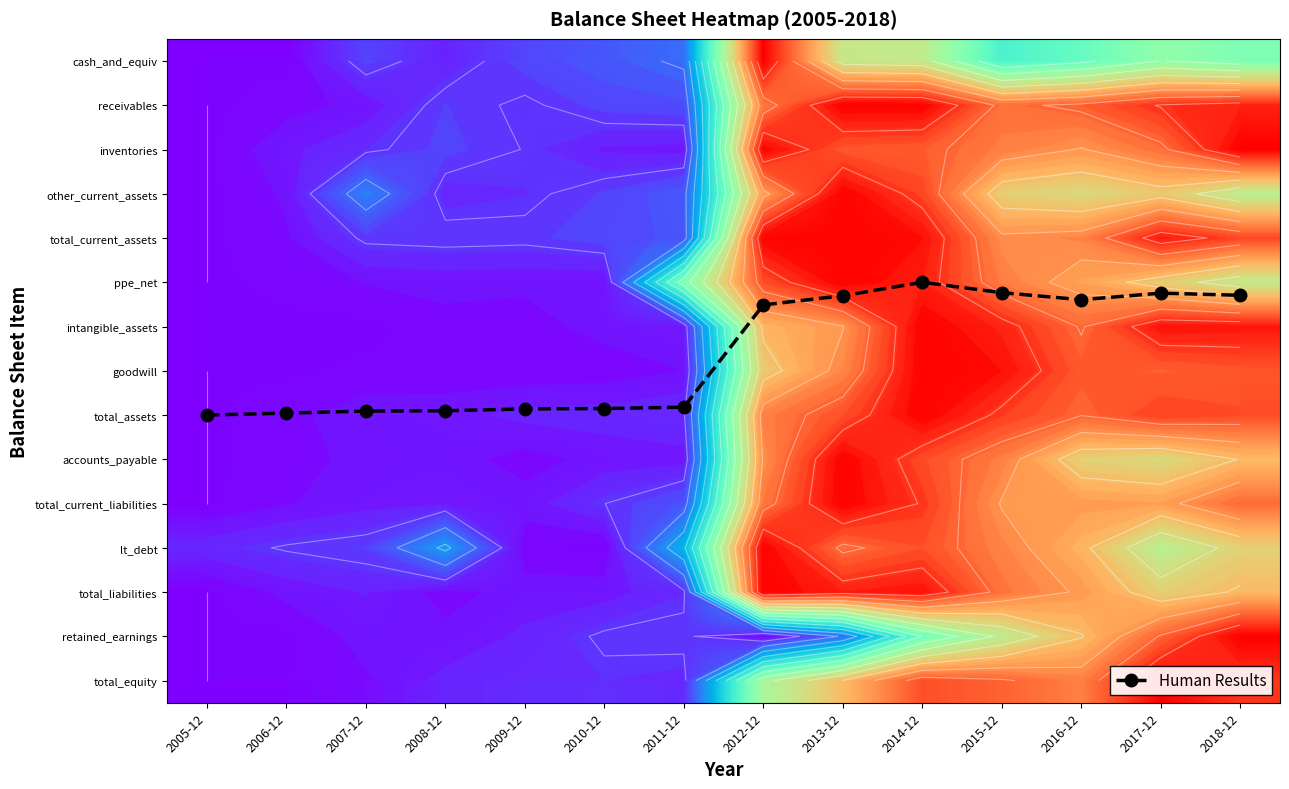

Count the number of data series in this chart.

16